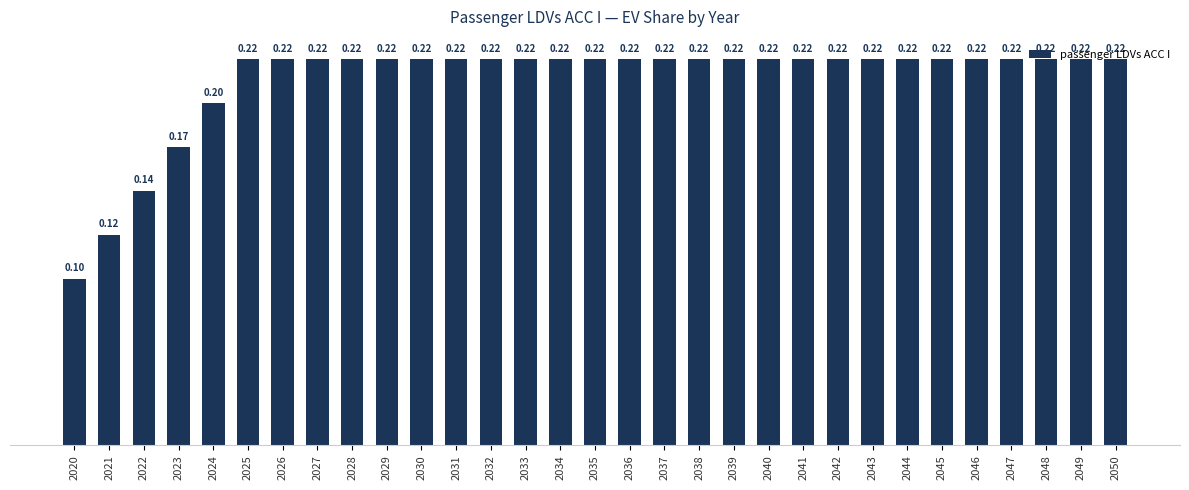

What is the change in value from 2021 to 2042?

+0.1